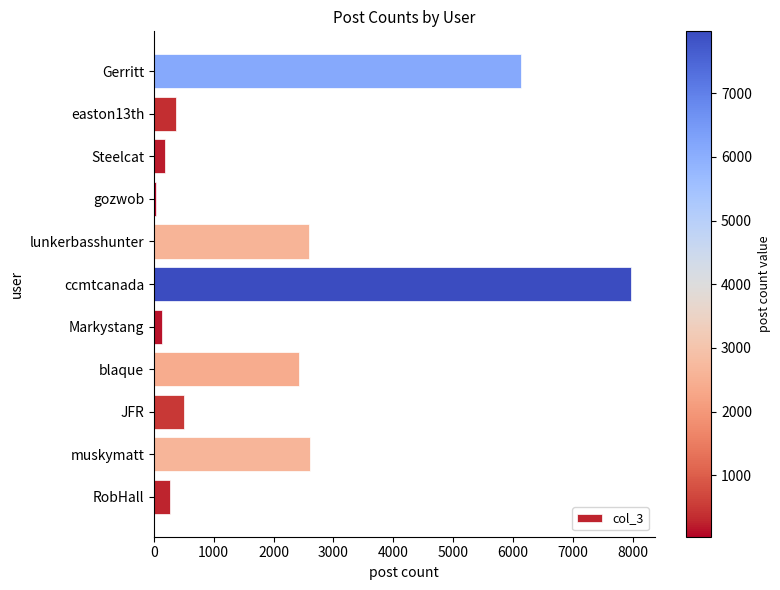

What is the change in value from JFR to Steelcat?

-307